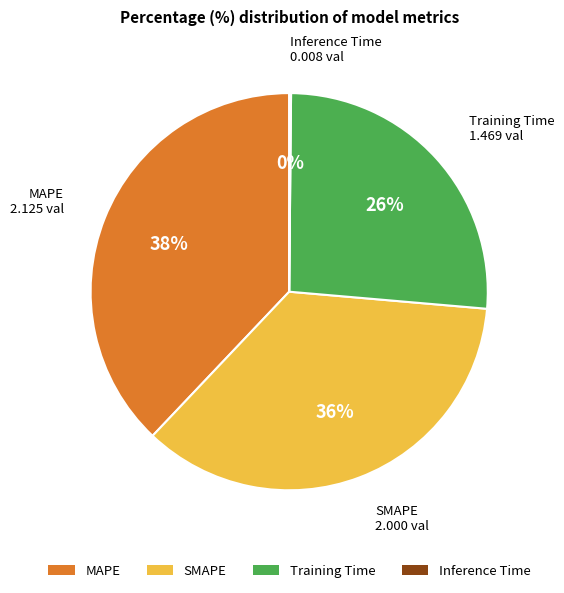

Which has a higher value, SMAPE or MAPE?

MAPE